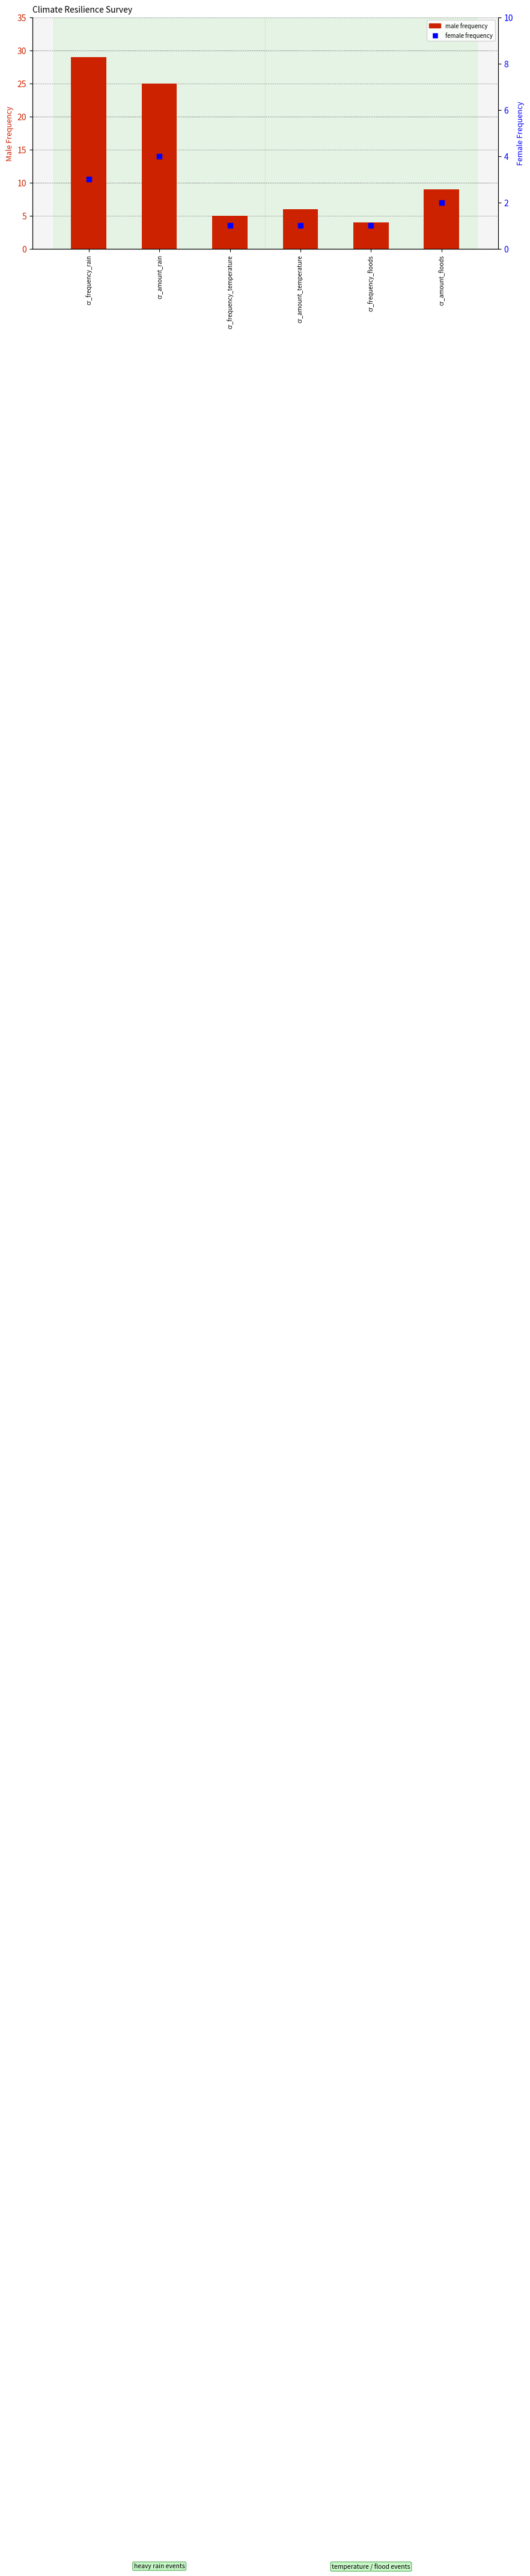

Which series contains the highest Y value?

male frequency